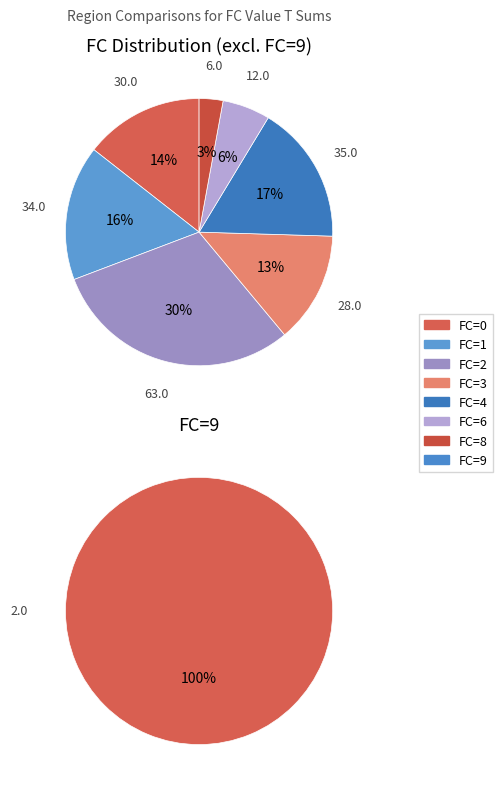

Count the number of slices in the pie.

8